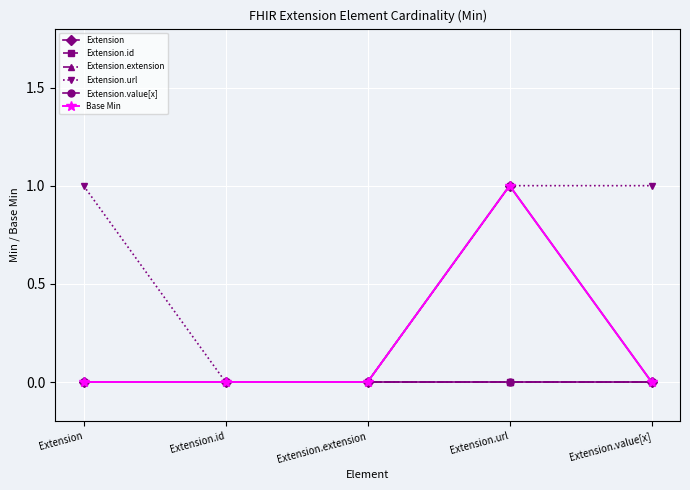

The value of Extension.extension at Extension.extension is 0. True or false?

True